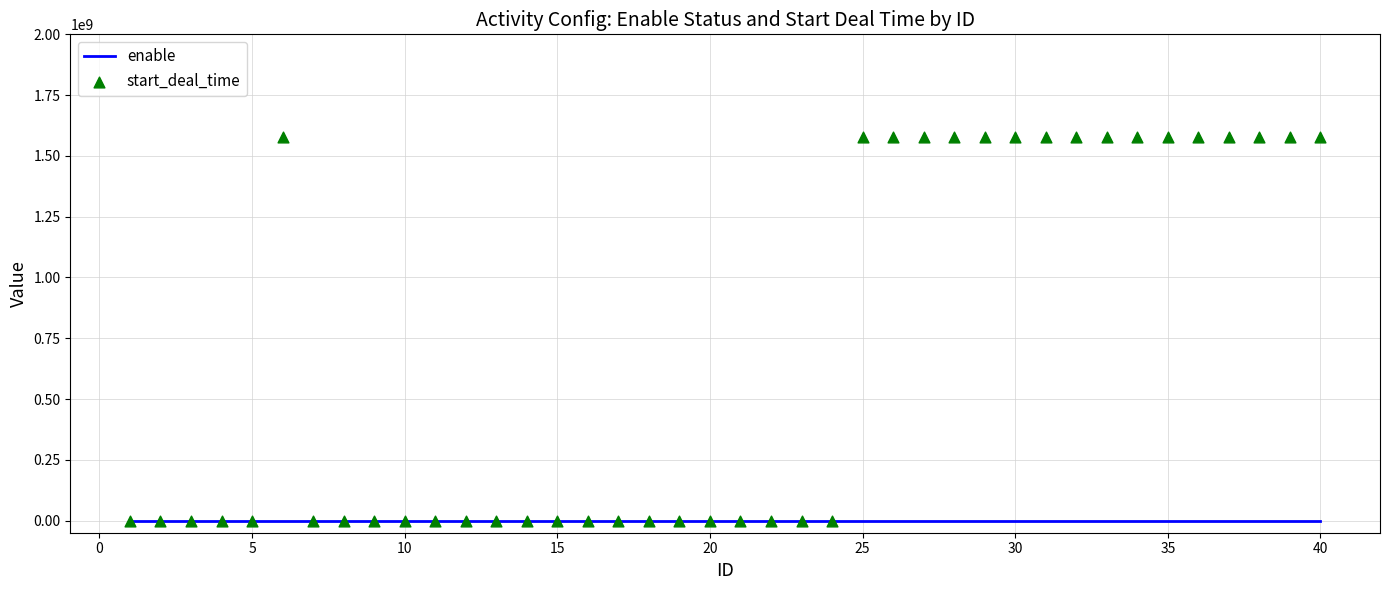

At how many categories does at least one series exceed 1413676136?

17